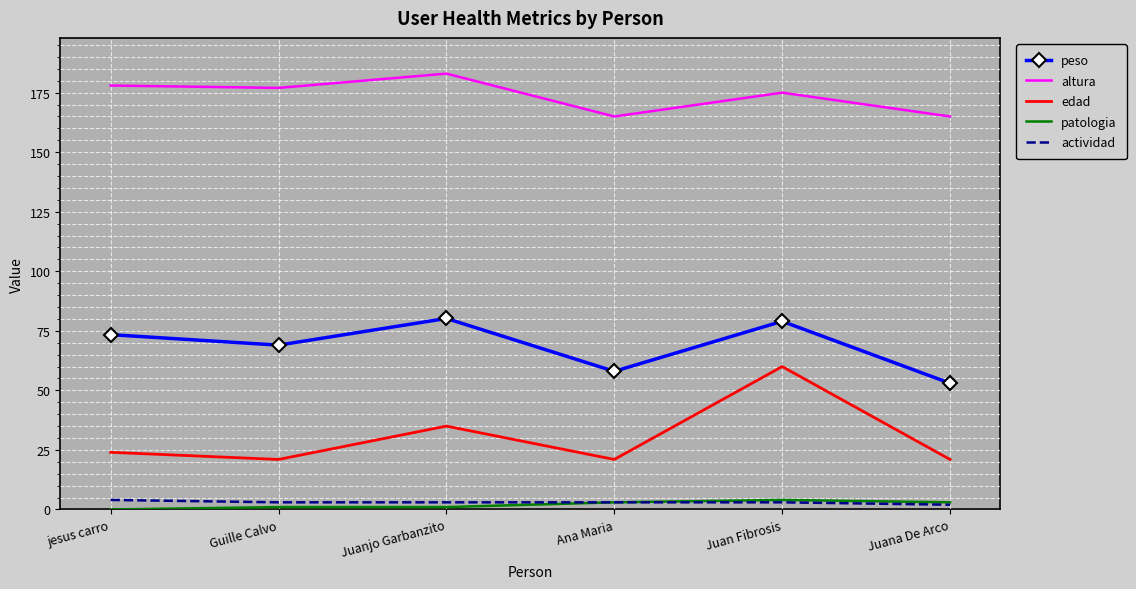

At which category does altura reach its first local peak?

Juanjo Garbanzito